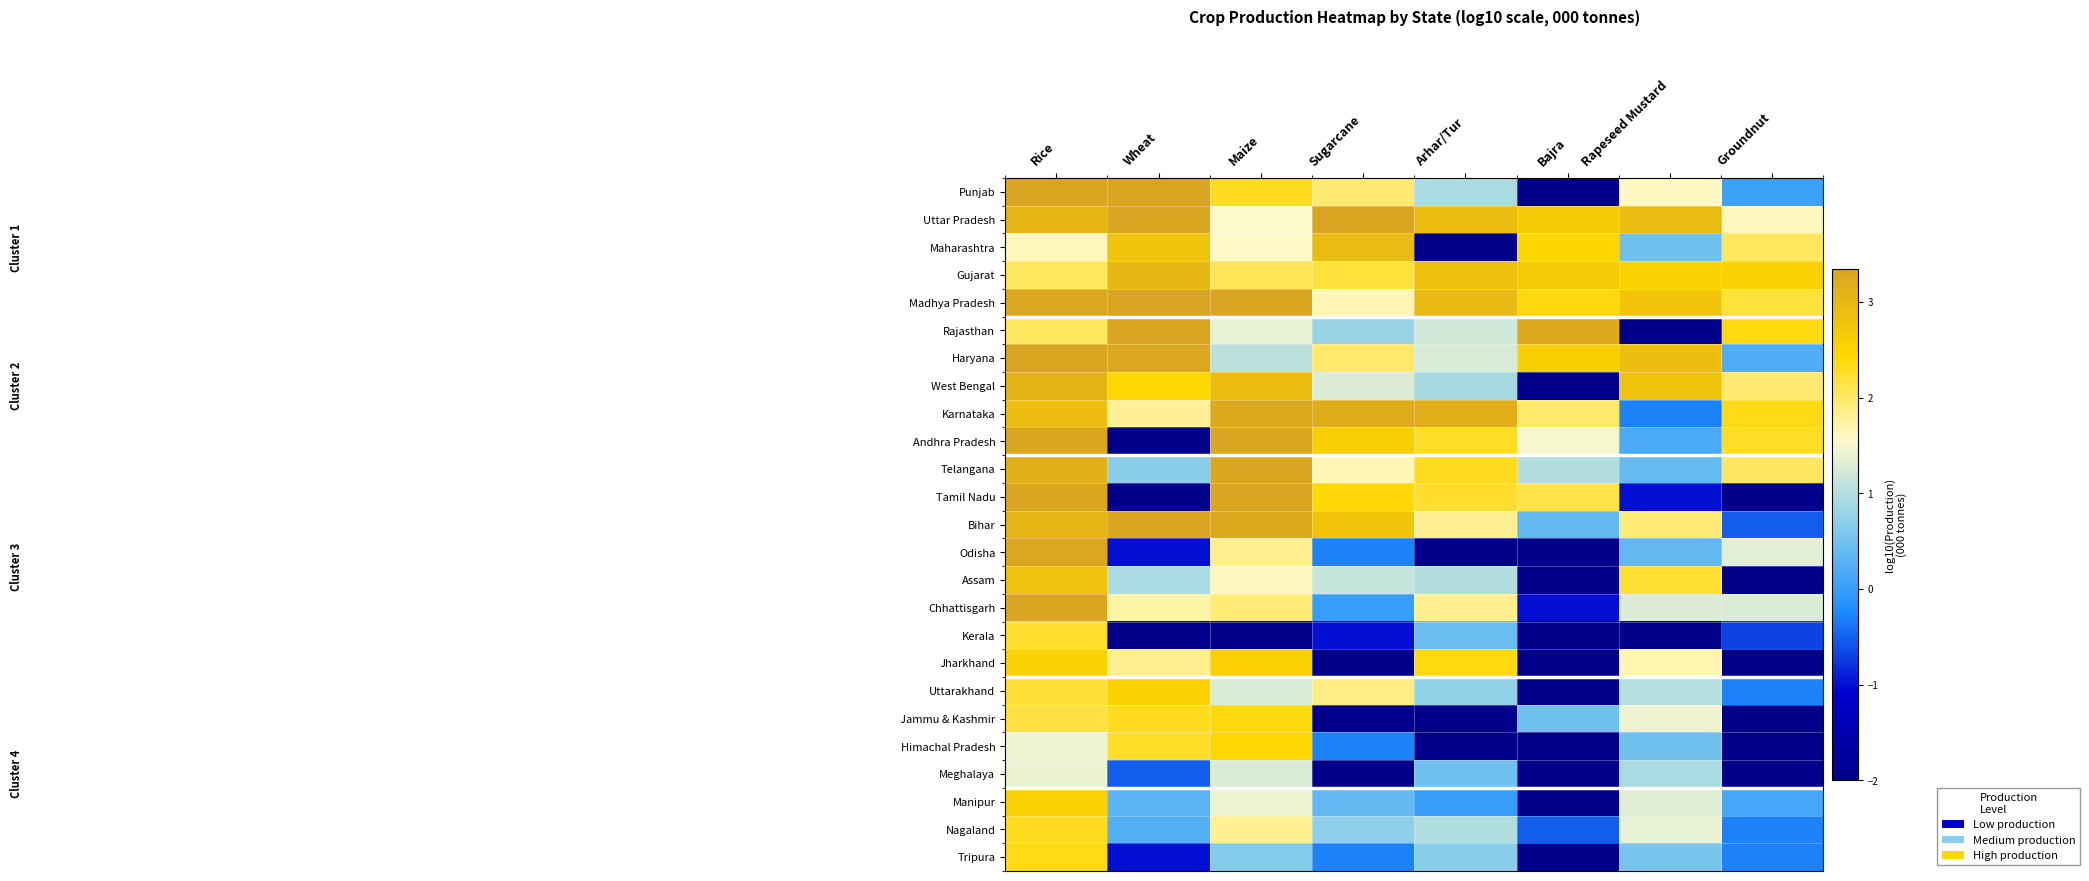

What is the total value across all series at Sugarcane?

25.0